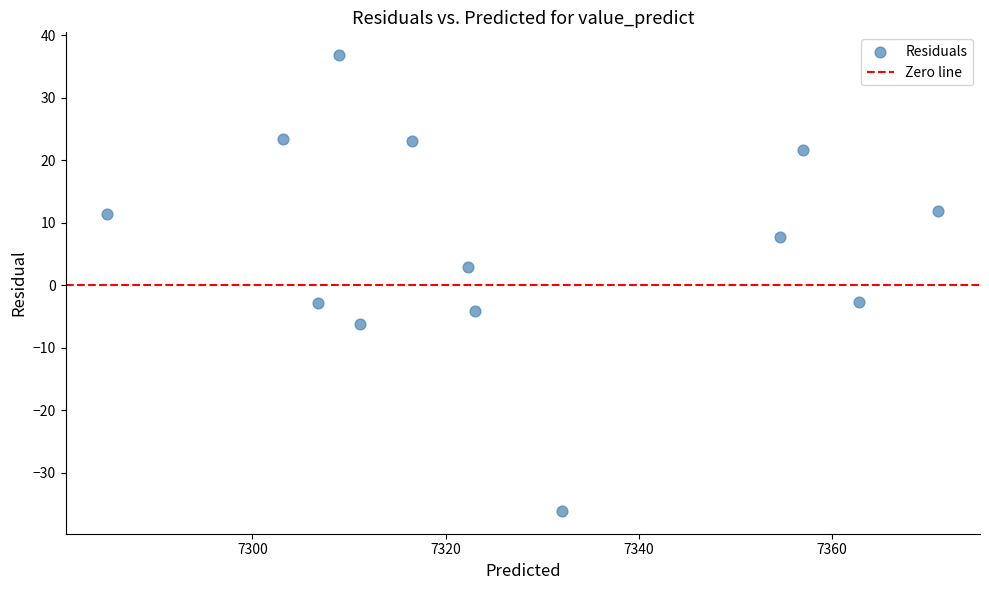

What is the range of Y values (max minus min)?

72.9